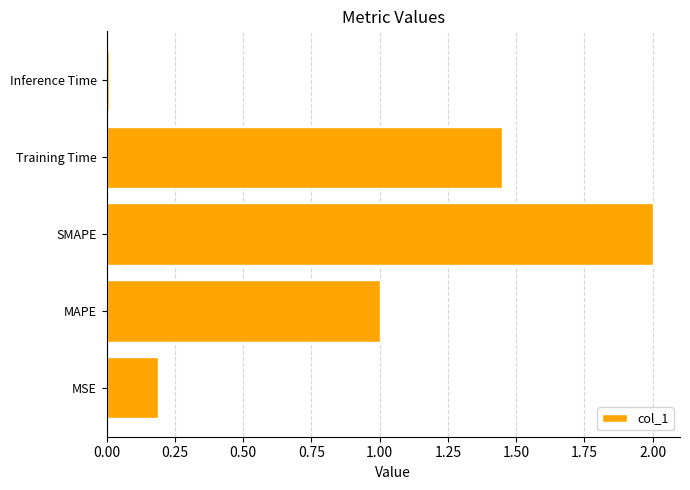

What is the change in value from MAPE to SMAPE?

+1.0